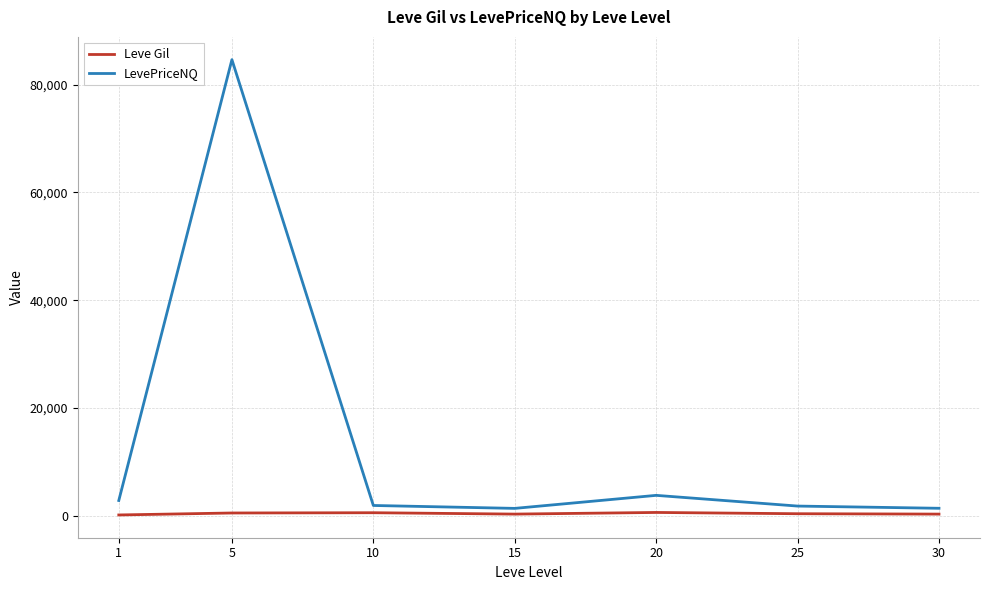

What is the highest value of the Leve Gil series?

628.3